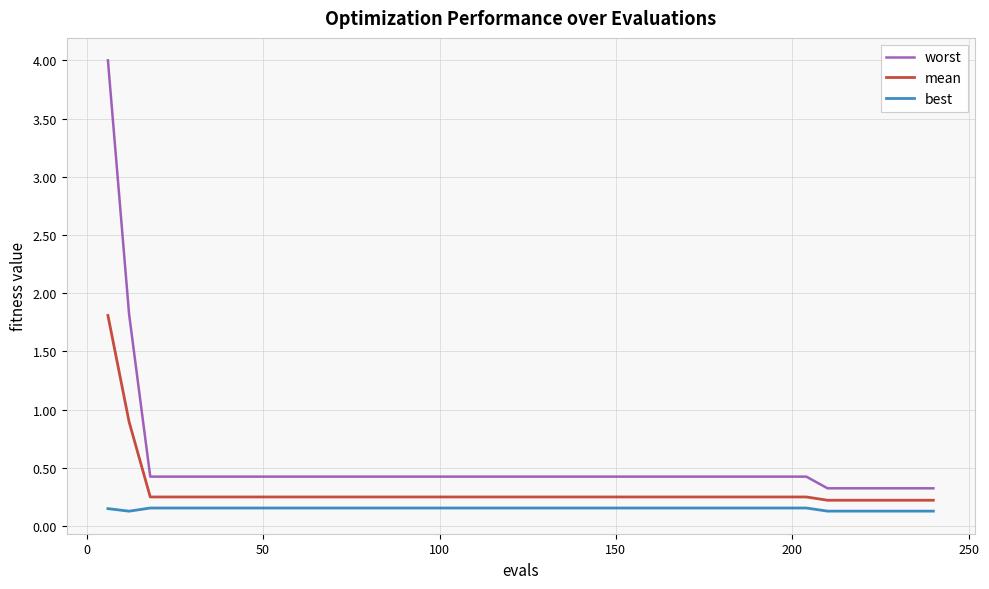

Which series has the largest total across all categories?

worst